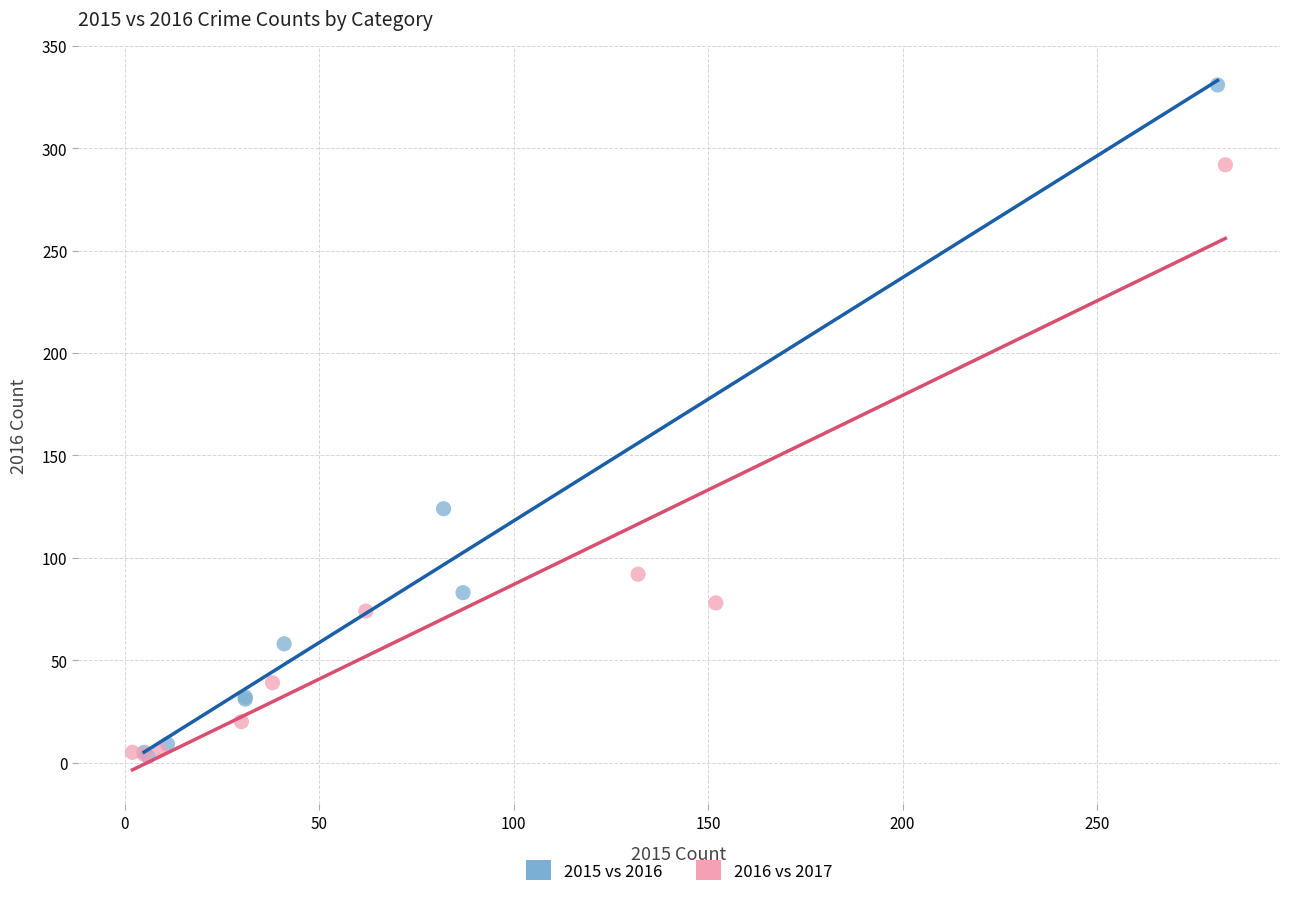

Which series has the widest spread of Y values?

2015 vs 2016